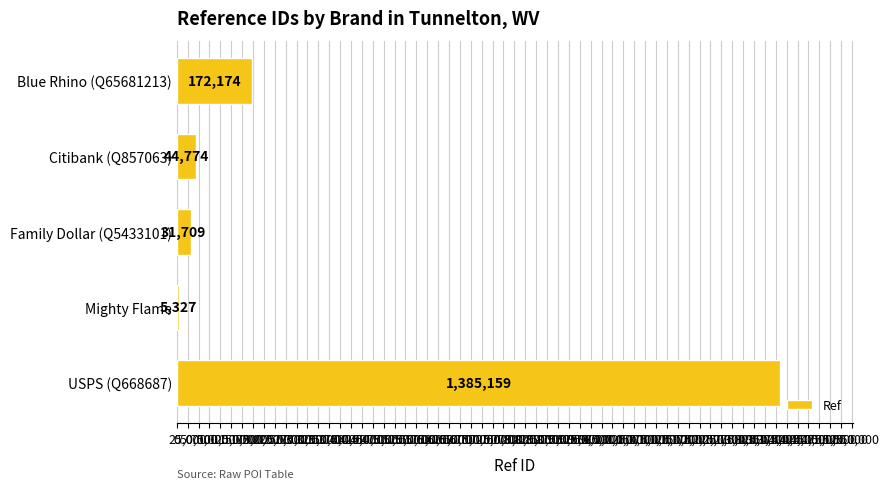

Does the chart contain any negative values?

No